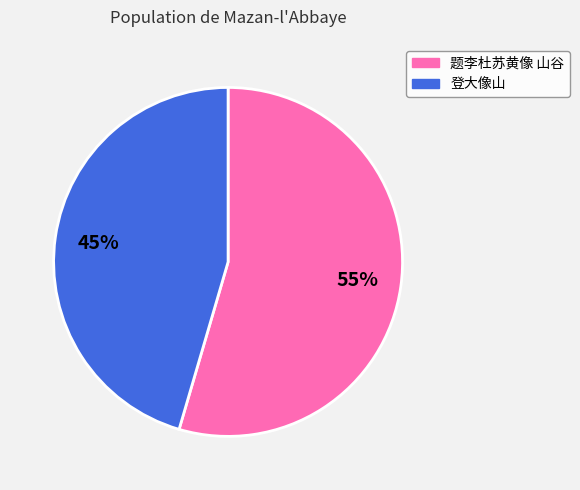

True or false: 题李杜苏黄像 山谷 accounts for 42% of the total.

False